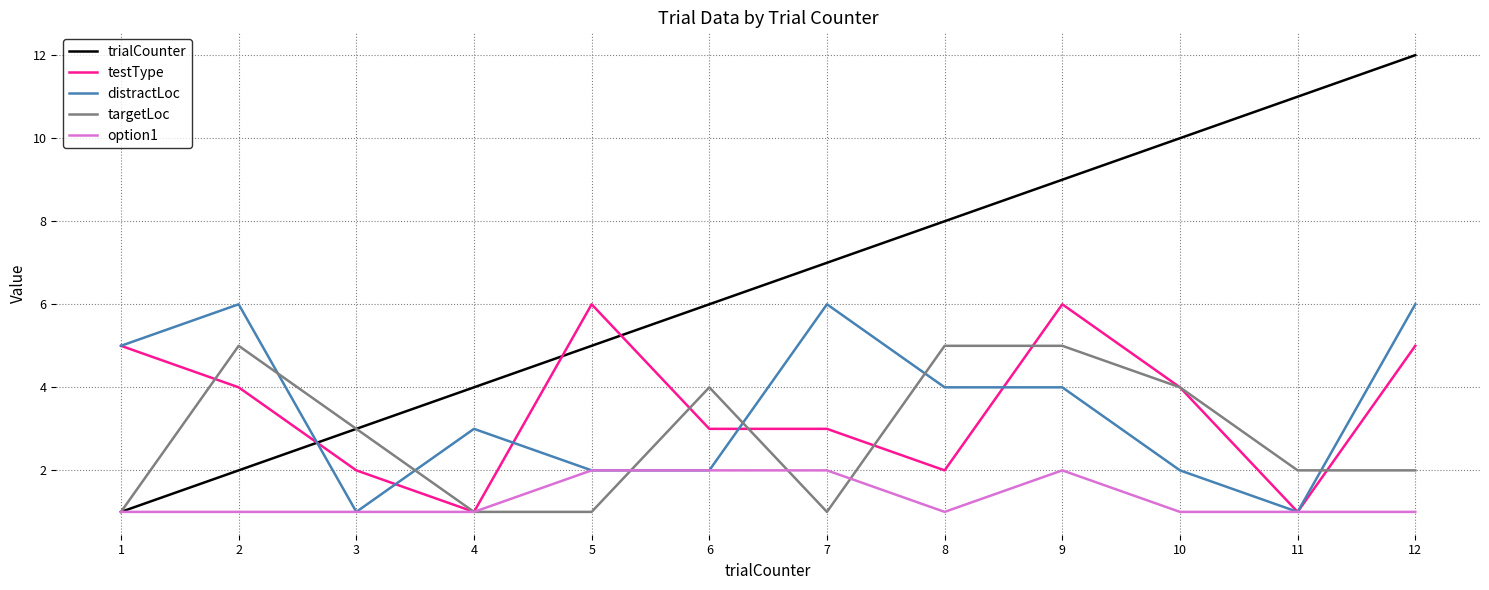

Which series ends up on top after the final intersection of targetLoc and distractLoc?

distractLoc